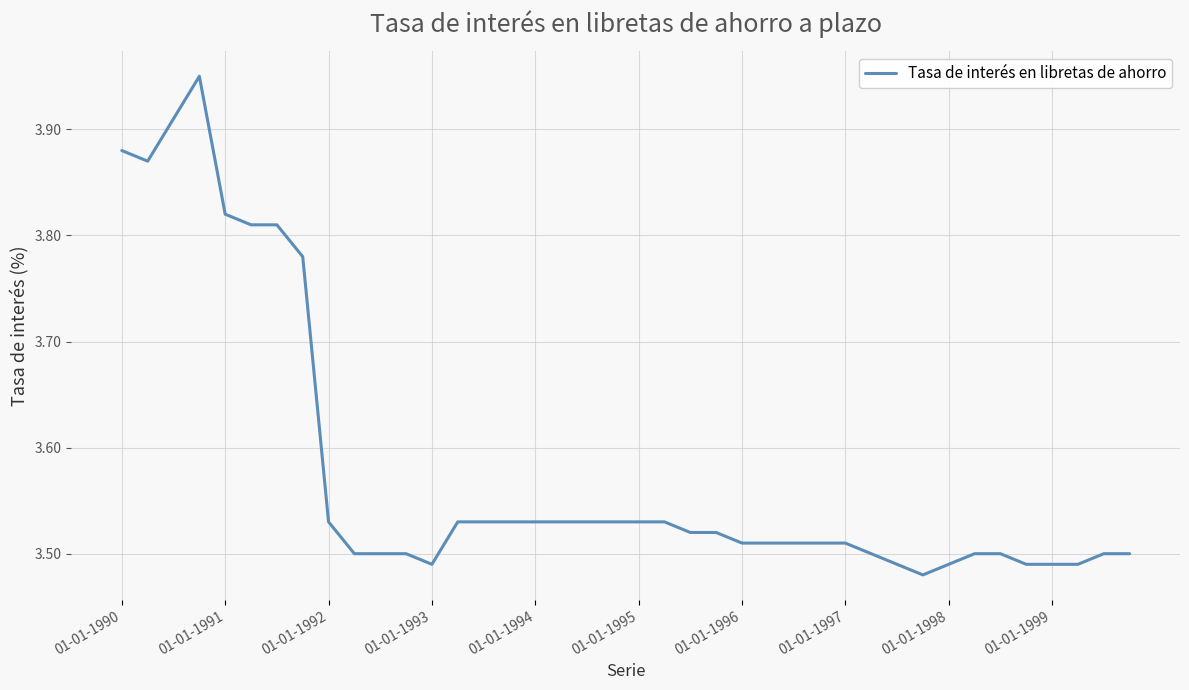

Does the chart display data point markers on the line(s)?

No